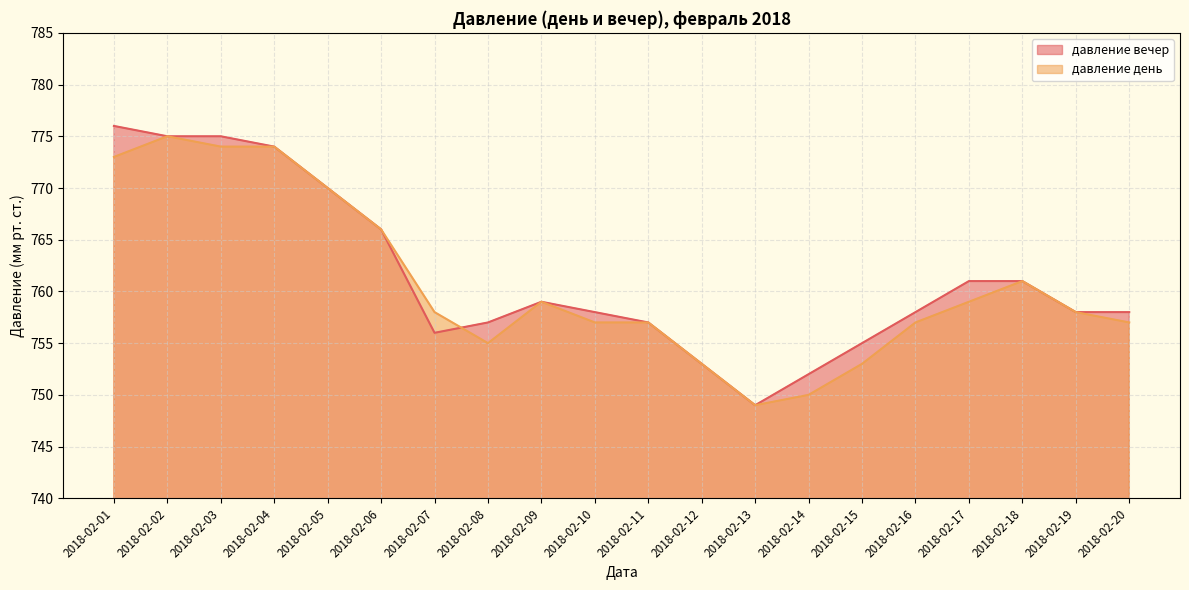

How many data points in давление вечер are above 758?

9